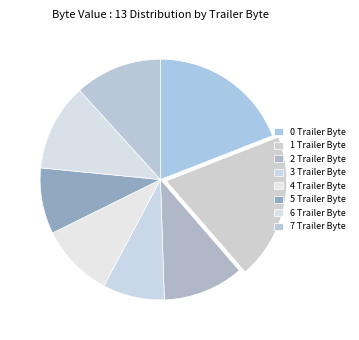

Does any single category account for the majority?

No